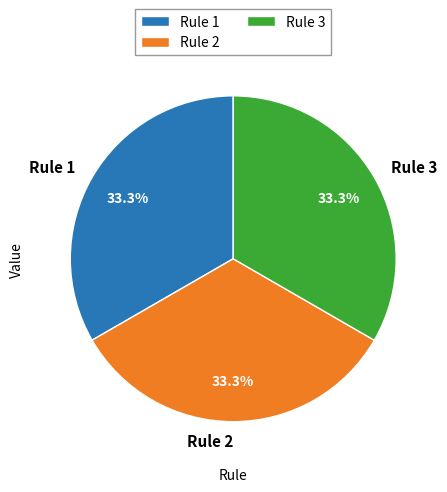

To the nearest percent, what is the average slice percentage?

33%